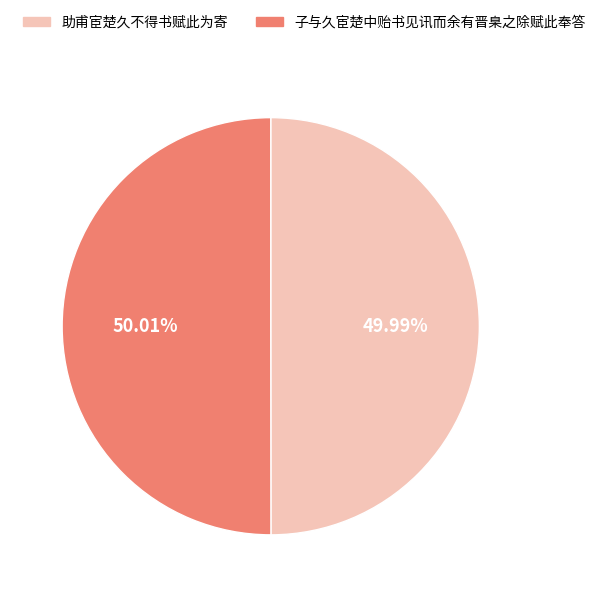

Is the sum of 助甫宦楚久不得书赋此为寄 and 子与久宦楚中贻书见讯而余有晋臬之除赋此奉答 greater than half?

Yes